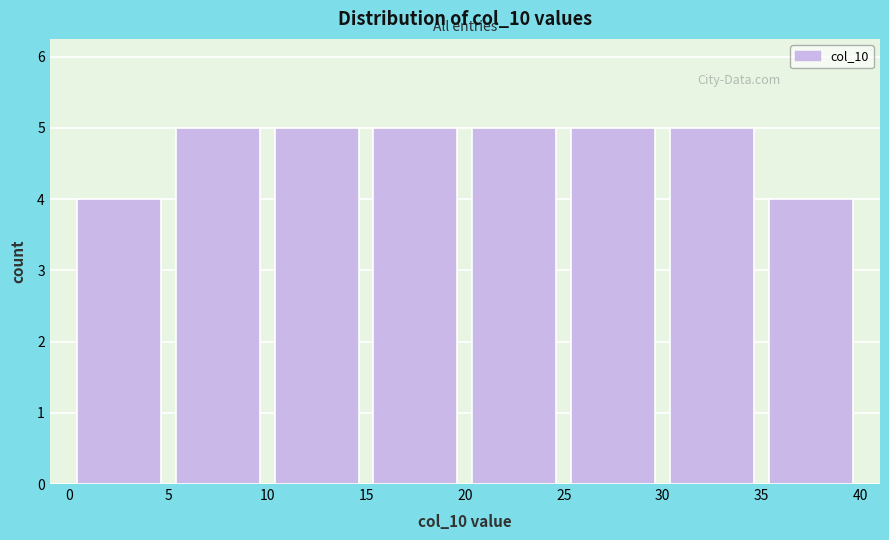

How tall is the bar that spans 10 to 15 on the x-axis? The values are not printed on the chart, so give them approximately, as read against the axis.

5